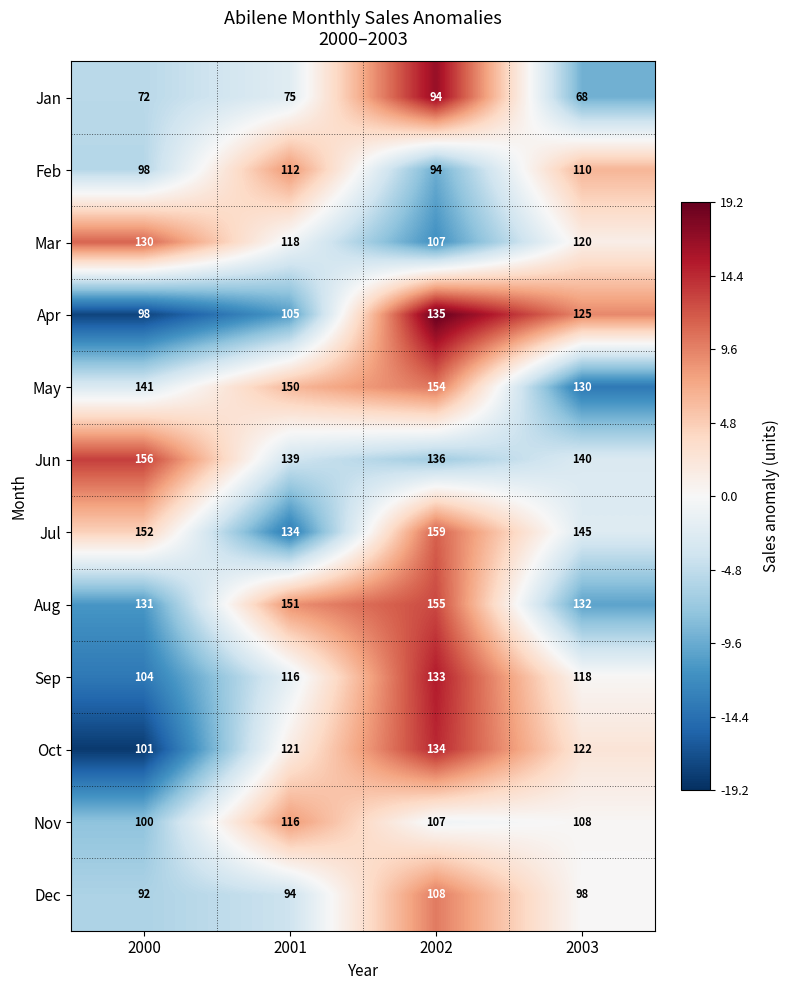

Which label corresponds to the smallest value in the chart?

2003